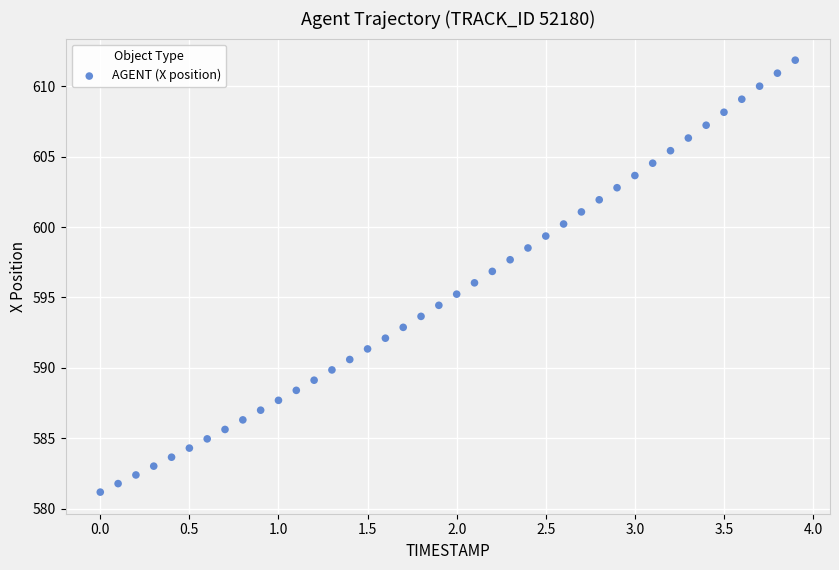

What is the range of Y values (max minus min)?

30.7